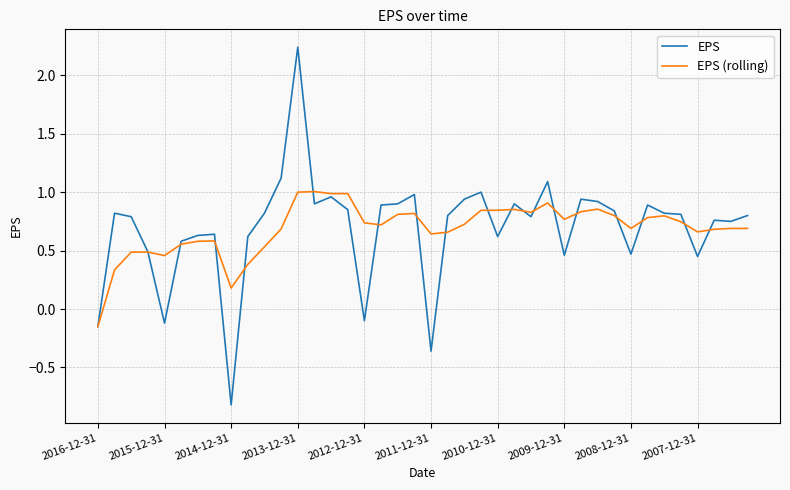

What is the minimum value for EPS?

-0.8